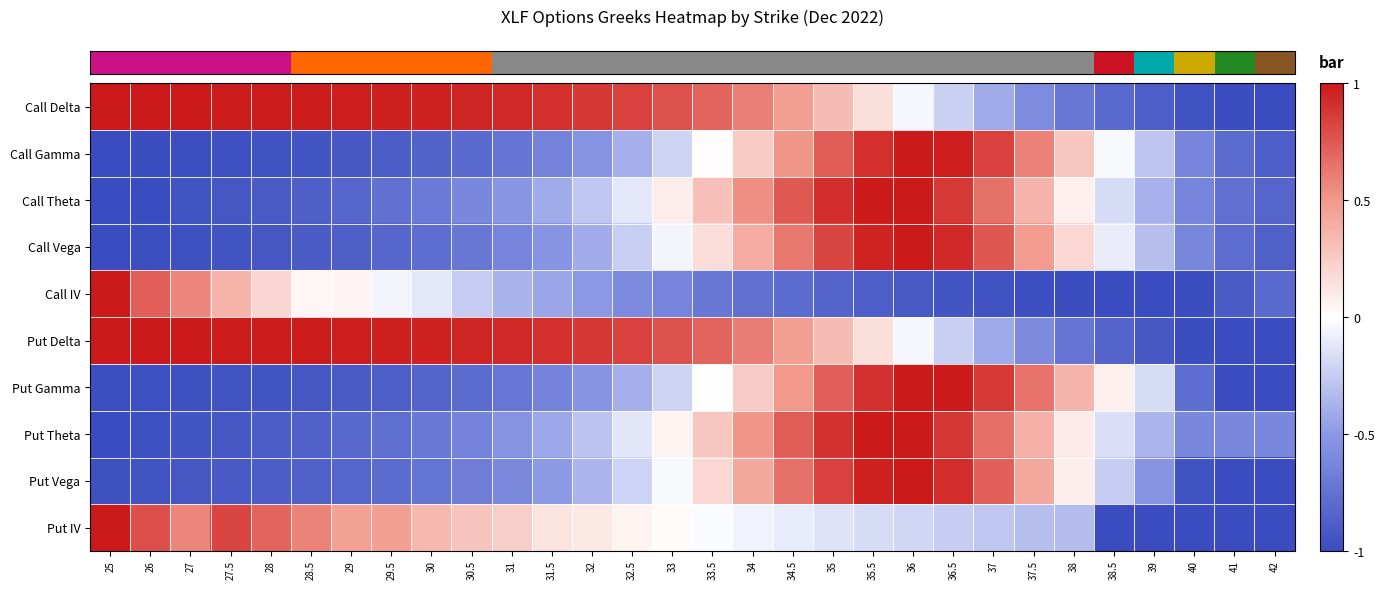

Reading left to right, what are all the values shown in this chart?

row_0: 25=1.0	26=1.0	27=1.0	27.5=1.0	28=1.0	28.5=1.0	29=1.0	29.5=1.0	30=1.0	30.5=1.0	31=0.9	31.5=0.9	32=0.9	32.5=0.8	33=0.8	33.5=0.7	34=0.6	34.5=0.5	35=0.3	35.5=0.2	36=-0.0	36.5=-0.2	37=-0.4	37.5=-0.6	38=-0.7	38.5=-0.8	39=-0.9	40=-1.0	41=-1.0	42=-1.0
row_1: 25=-1.0	26=-1.0	27=-1.0	27.5=-1.0	28=-1.0	28.5=-0.9	29=-0.9	29.5=-0.9	30=-0.9	30.5=-0.8	31=-0.7	31.5=-0.6	32=-0.5	32.5=-0.4	33=-0.2	33.5=0.0	34=0.3	34.5=0.5	35=0.7	35.5=0.9	36=1.0	36.5=1.0	37=0.8	37.5=0.6	38=0.3	38.5=-0.0	39=-0.3	40=-0.6	41=-0.8	42=-0.9
row_2: 25=-1.0	26=-1.0	27=-1.0	27.5=-0.9	28=-0.9	28.5=-0.9	29=-0.8	29.5=-0.8	30=-0.7	30.5=-0.6	31=-0.5	31.5=-0.4	32=-0.3	32.5=-0.1	33=0.1	33.5=0.3	34=0.5	34.5=0.7	35=0.9	35.5=1.0	36=1.0	36.5=0.9	37=0.7	37.5=0.4	38=0.1	38.5=-0.2	39=-0.4	40=-0.6	41=-0.8	42=-0.8
row_3: 25=-1.0	26=-1.0	27=-1.0	27.5=-0.9	28=-0.9	28.5=-0.9	29=-0.9	29.5=-0.8	30=-0.8	30.5=-0.7	31=-0.6	31.5=-0.5	32=-0.4	32.5=-0.2	33=-0.0	33.5=0.2	34=0.4	34.5=0.6	35=0.8	35.5=1.0	36=1.0	36.5=0.9	37=0.8	37.5=0.5	38=0.2	38.5=-0.1	39=-0.3	40=-0.6	41=-0.8	42=-0.9
row_4: 25=1.0	26=0.7	27=0.6	27.5=0.4	28=0.2	28.5=0.0	29=0.0	29.5=-0.0	30=-0.1	30.5=-0.2	31=-0.4	31.5=-0.4	32=-0.5	32.5=-0.6	33=-0.6	33.5=-0.7	34=-0.8	34.5=-0.8	35=-0.8	35.5=-0.9	36=-0.9	36.5=-0.9	37=-1.0	37.5=-1.0	38=-1.0	38.5=-1.0	39=-1.0	40=-1.0	41=-0.9	42=-0.8
row_5: 25=1.0	26=1.0	27=1.0	27.5=1.0	28=1.0	28.5=1.0	29=1.0	29.5=1.0	30=1.0	30.5=1.0	31=0.9	31.5=0.9	32=0.9	32.5=0.8	33=0.8	33.5=0.7	34=0.6	34.5=0.5	35=0.3	35.5=0.2	36=-0.0	36.5=-0.2	37=-0.4	37.5=-0.6	38=-0.7	38.5=-0.8	39=-0.9	40=-1.0	41=-1.0	42=-1.0
row_6: 25=-1.0	26=-1.0	27=-1.0	27.5=-1.0	28=-0.9	28.5=-0.9	29=-0.9	29.5=-0.9	30=-0.8	30.5=-0.8	31=-0.7	31.5=-0.6	32=-0.5	32.5=-0.4	33=-0.2	33.5=0.0	34=0.2	34.5=0.5	35=0.7	35.5=0.9	36=1.0	36.5=1.0	37=0.9	37.5=0.6	38=0.4	38.5=0.1	39=-0.2	40=-0.8	41=-1.0	42=-1.0
row_7: 25=-1.0	26=-1.0	27=-0.9	27.5=-0.9	28=-0.9	28.5=-0.9	29=-0.8	29.5=-0.8	30=-0.7	30.5=-0.6	31=-0.5	31.5=-0.4	32=-0.3	32.5=-0.1	33=0.1	33.5=0.3	34=0.5	34.5=0.7	35=0.9	35.5=1.0	36=1.0	36.5=0.9	37=0.7	37.5=0.4	38=0.1	38.5=-0.2	39=-0.4	40=-0.6	41=-0.6	42=-0.6
row_8: 25=-1.0	26=-0.9	27=-0.9	27.5=-0.9	28=-0.9	28.5=-0.9	29=-0.8	29.5=-0.8	30=-0.7	30.5=-0.7	31=-0.6	31.5=-0.5	32=-0.4	32.5=-0.2	33=-0.0	33.5=0.2	34=0.4	34.5=0.6	35=0.8	35.5=1.0	36=1.0	36.5=0.9	37=0.7	37.5=0.4	38=0.1	38.5=-0.2	39=-0.5	40=-1.0	41=-1.0	42=-1.0
row_9: 25=1.0	26=0.8	27=0.6	27.5=0.8	28=0.7	28.5=0.6	29=0.5	29.5=0.5	30=0.3	30.5=0.3	31=0.2	31.5=0.1	32=0.1	32.5=0.1	33=0.0	33.5=-0.0	34=-0.1	34.5=-0.1	35=-0.1	35.5=-0.2	36=-0.2	36.5=-0.2	37=-0.3	37.5=-0.3	38=-0.3	38.5=-1.0	39=-1.0	40=-1.0	41=-1.0	42=-1.0